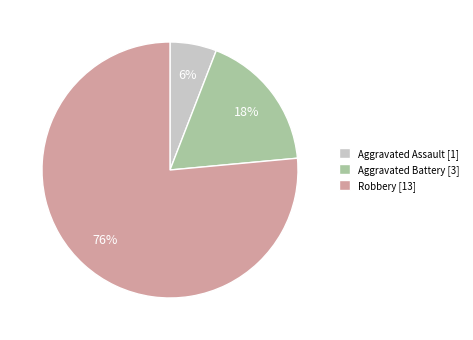

Is there any slice that represents more than half of the pie?

Yes